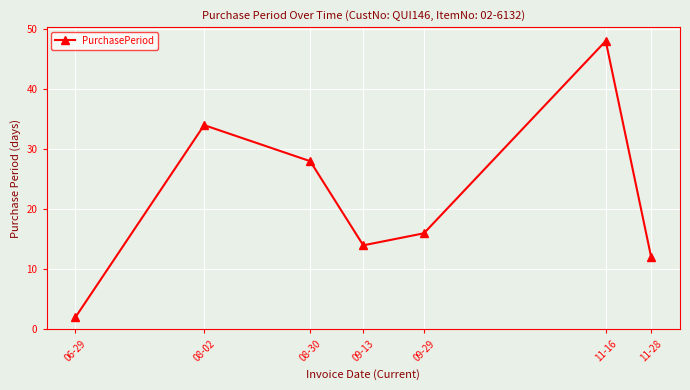

True or false: the data shows 12 at 11-28.

True